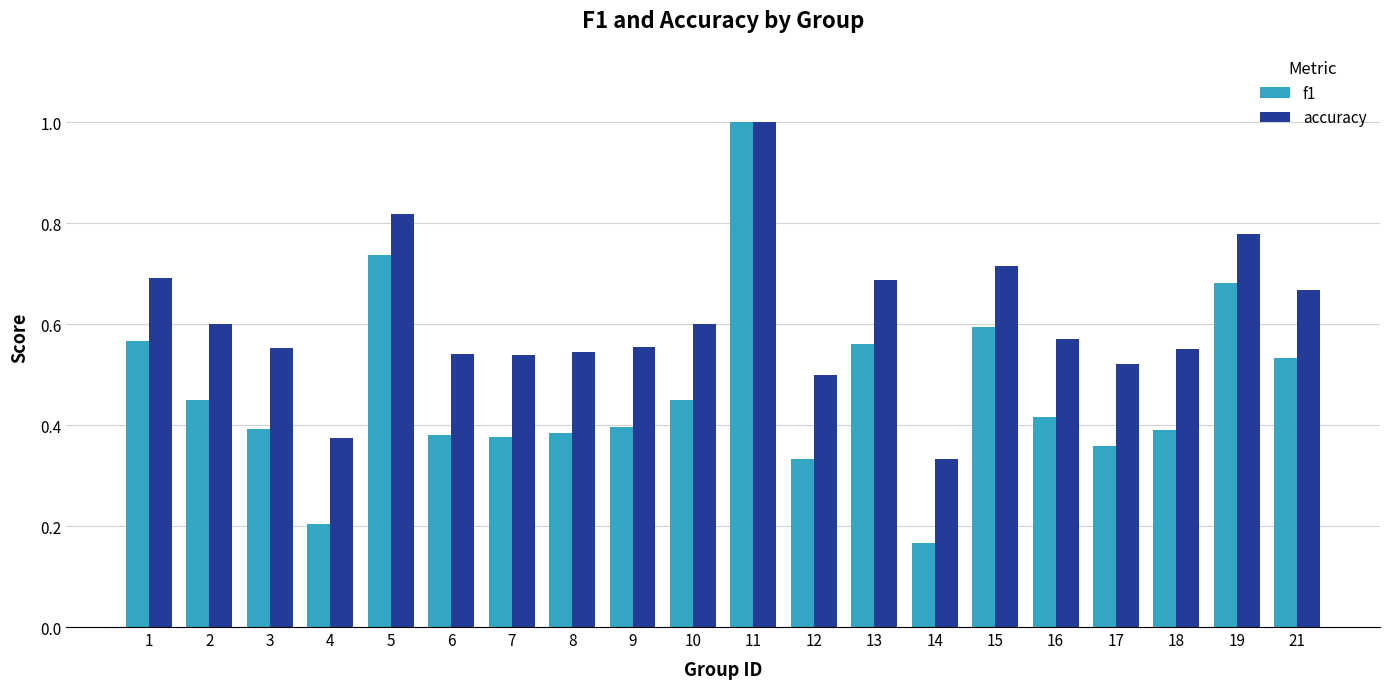

At how many categories does at least one series exceed 0?

20